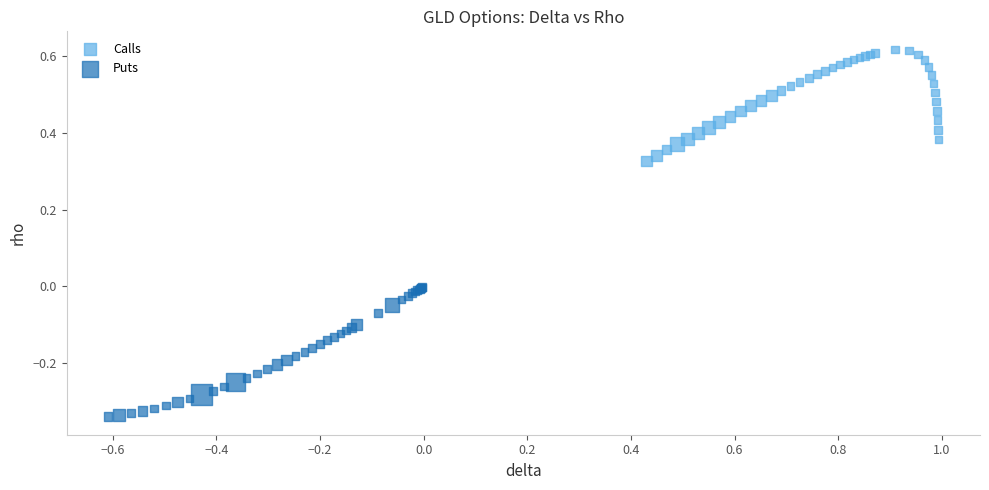

Which series reaches the maximum Y coordinate?

Calls